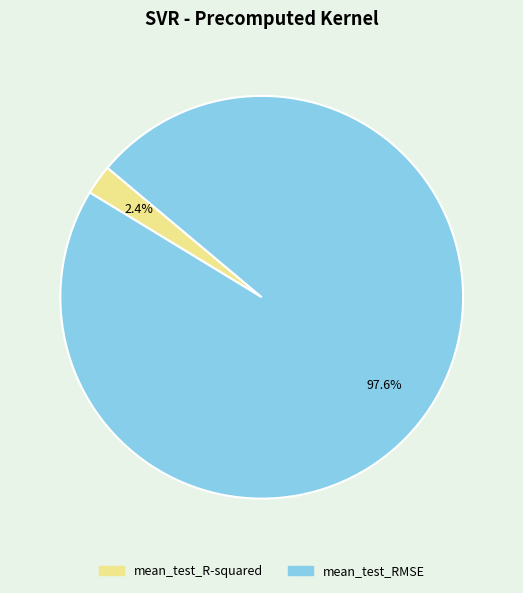

Is it true that mean_test_R-squared is 2% of the pie?

True